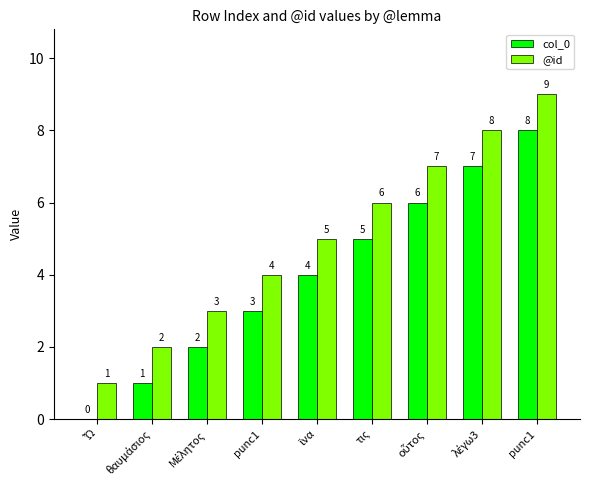

How many groups of bars are there?

9